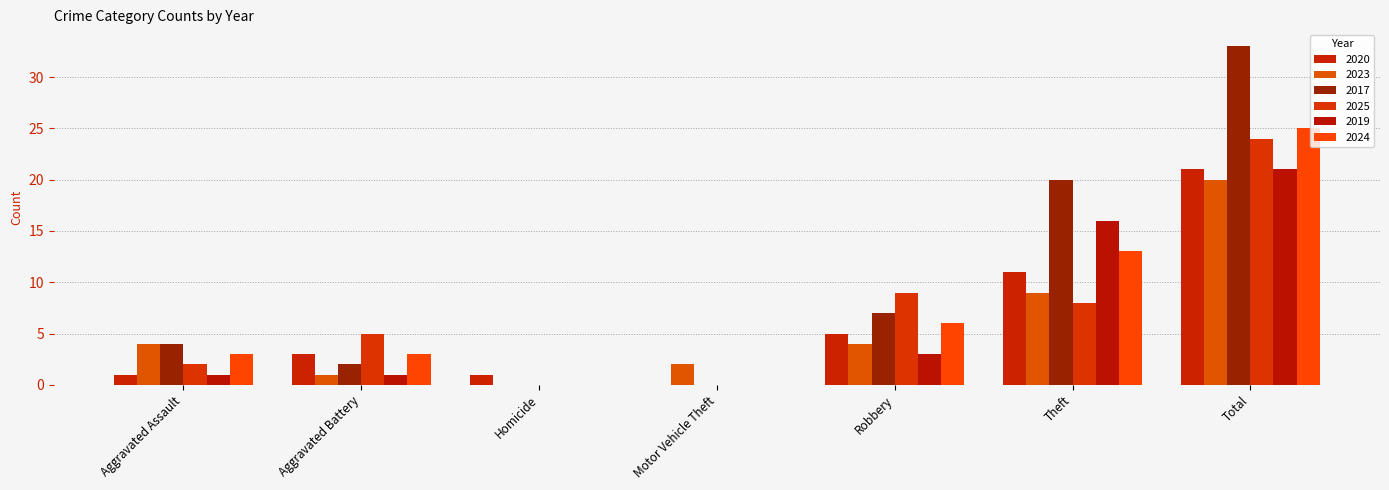

Reading right to left, what are all the values shown in this chart?

2020: Total=21	Theft=11	Robbery=5	Motor Vehicle Theft=0	Homicide=1	Aggravated Battery=3	Aggravated Assault=1
2023: Total=20	Theft=9	Robbery=4	Motor Vehicle Theft=2	Homicide=0	Aggravated Battery=1	Aggravated Assault=4
2017: Total=33	Theft=20	Robbery=7	Motor Vehicle Theft=0	Homicide=0	Aggravated Battery=2	Aggravated Assault=4
2025: Total=24	Theft=8	Robbery=9	Motor Vehicle Theft=0	Homicide=0	Aggravated Battery=5	Aggravated Assault=2
2019: Total=21	Theft=16	Robbery=3	Motor Vehicle Theft=0	Homicide=0	Aggravated Battery=1	Aggravated Assault=1
2024: Total=25	Theft=13	Robbery=6	Motor Vehicle Theft=0	Homicide=0	Aggravated Battery=3	Aggravated Assault=3